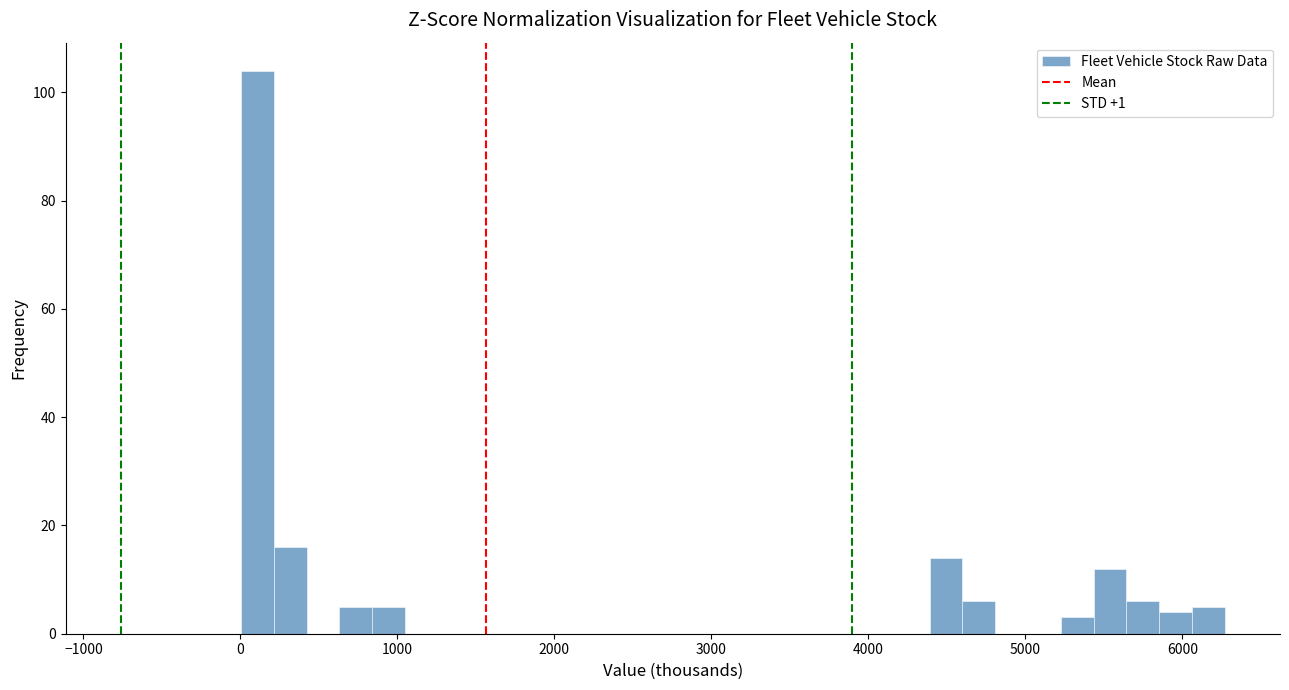

Read against the x-axis, roughly where is the centre of the tallest bar?

100